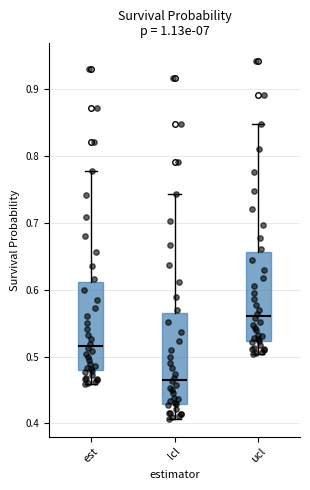

Reading left to right, transcribe this box plot: for each box, give where its median line is, the range the box spans, and where its two whiskers end, as read against the y-axis. The values are not printed on the chart, so give them approximately, as read against the axis.

est: median 0.52, box 0.48 to 0.61, whiskers 0.46 to 0.78
lcl: median 0.47, box 0.43 to 0.56, whiskers 0.41 to 0.74
ucl: median 0.56, box 0.52 to 0.66, whiskers 0.50 to 0.85